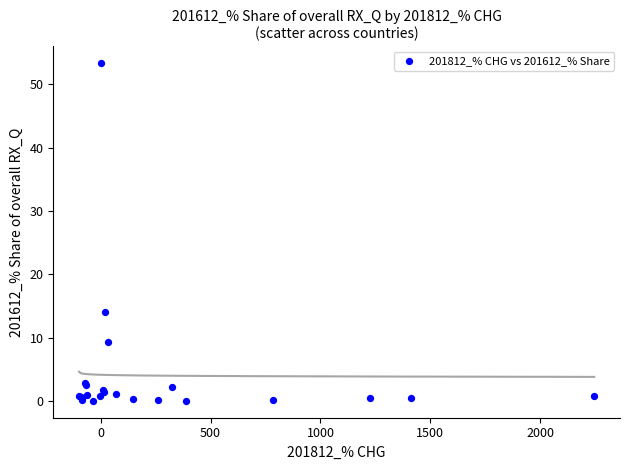

What Y value in the scatter plot is closest to 26?

14.0